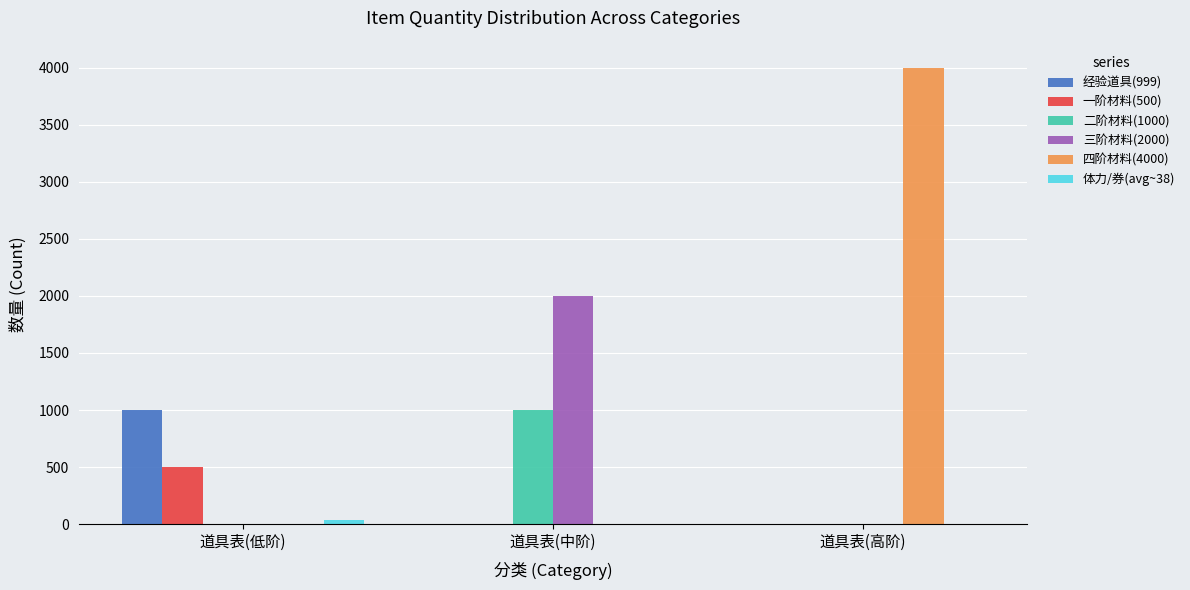

At which label does 一阶材料(500) reach its peak?

道具表(低阶)